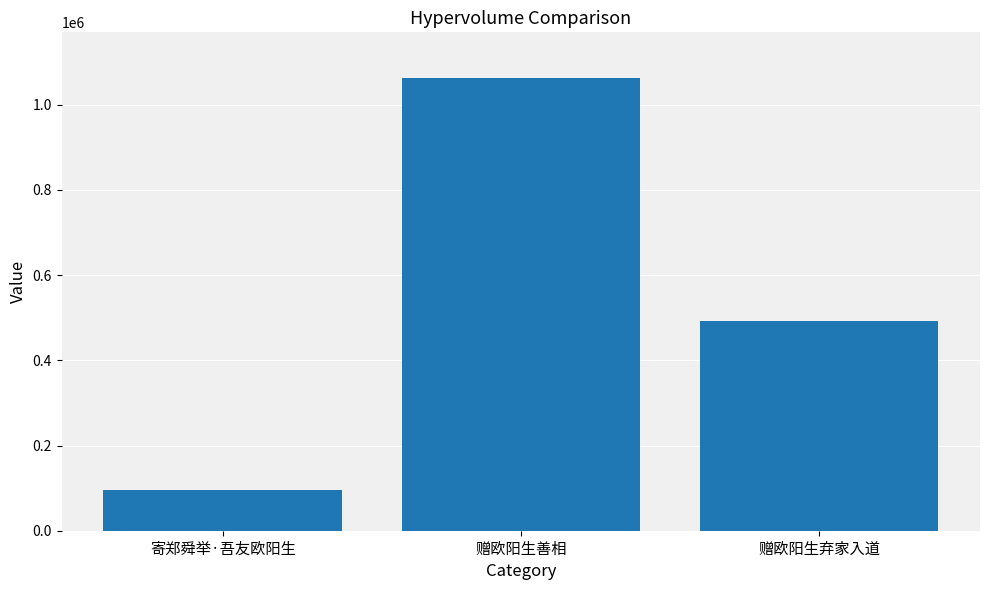

Between 赠欧阳生弃家入道 and 赠欧阳生善相, which is larger?

赠欧阳生善相